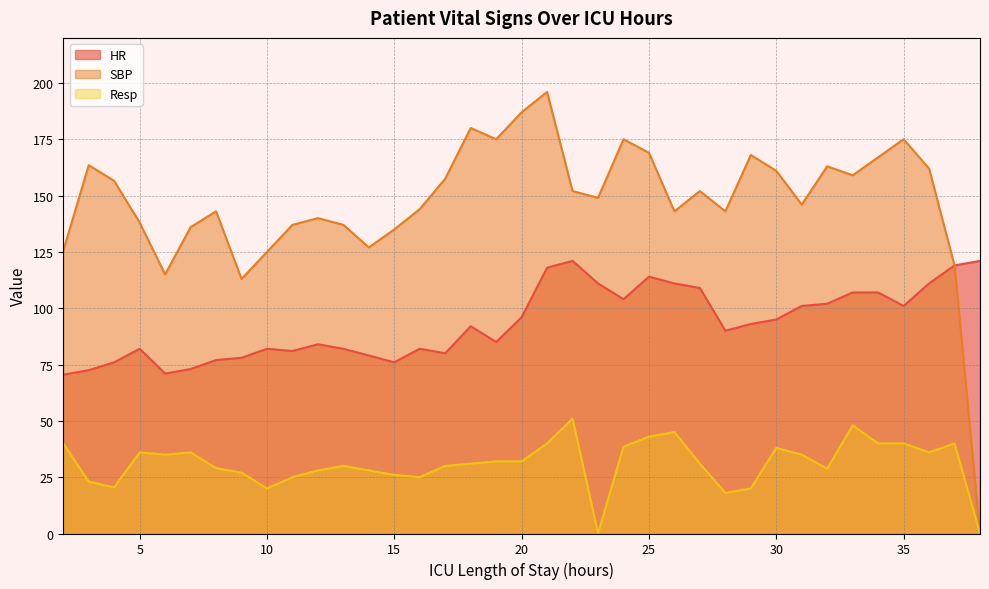

The HR series shows 114.1 at 2. True or false?

False